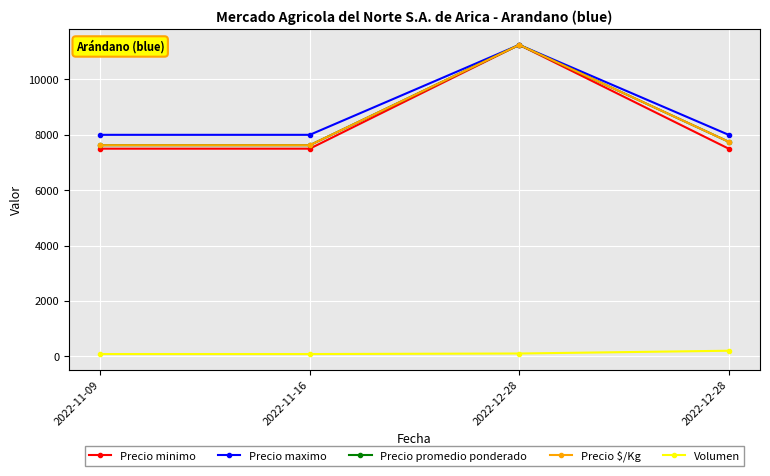

Does the chart have visible grid lines?

Yes